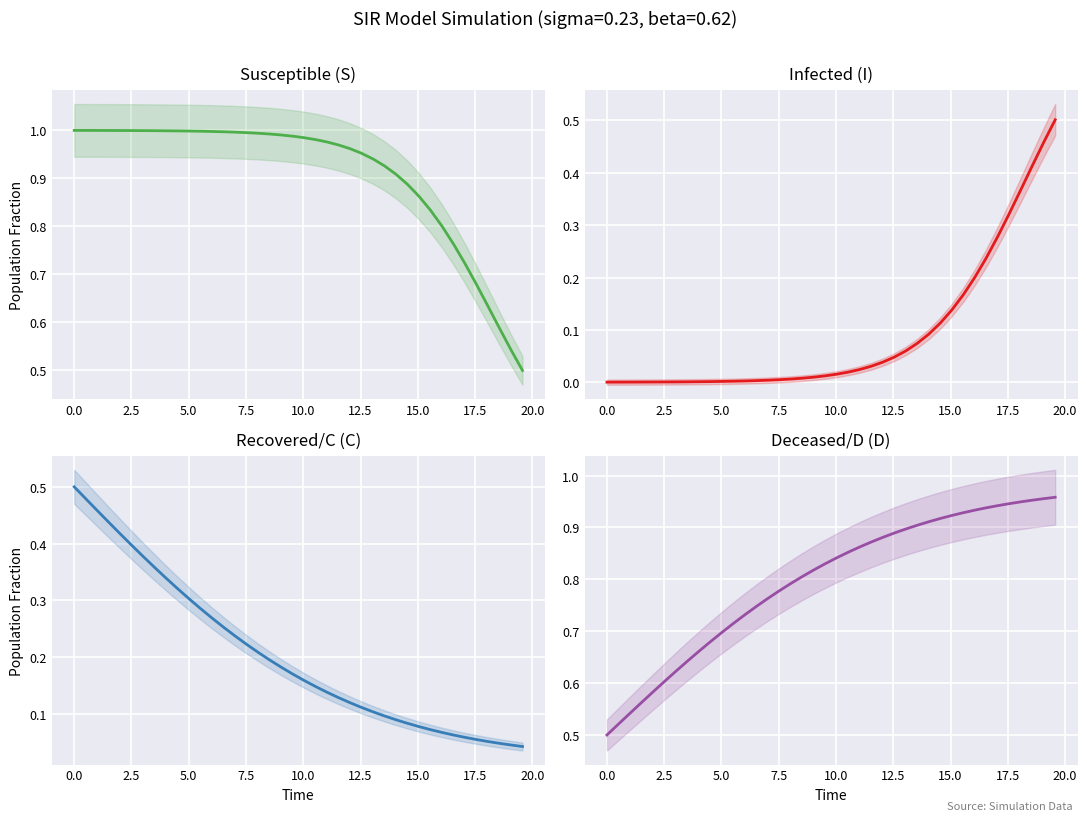

What are all the series names shown in the legend?

S, I, C, D